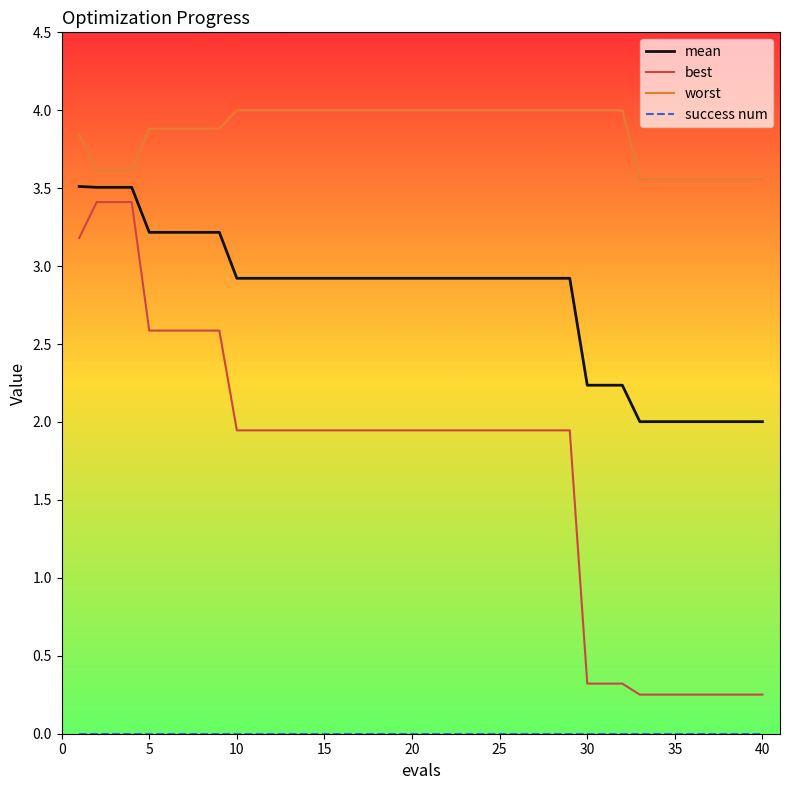

Which series has the largest total across all categories?

worst